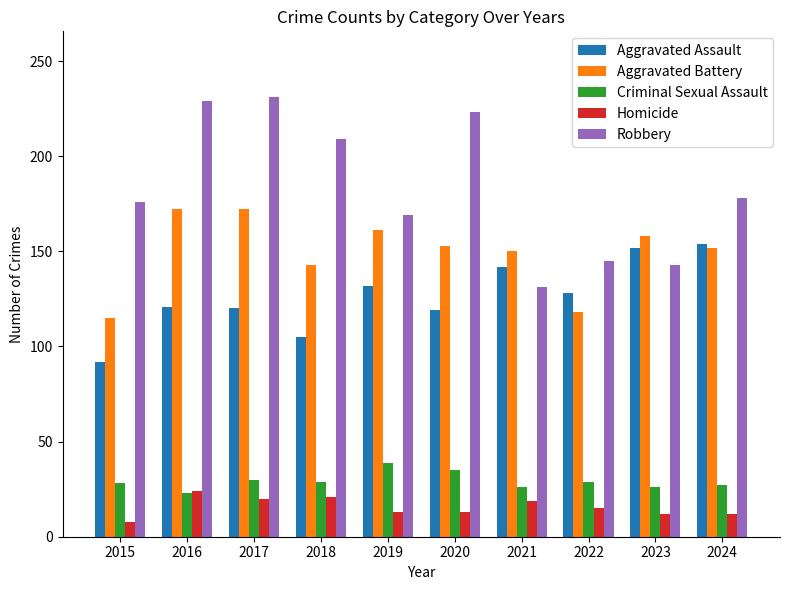

What is the spread (max minus min) of values at 2020?

210